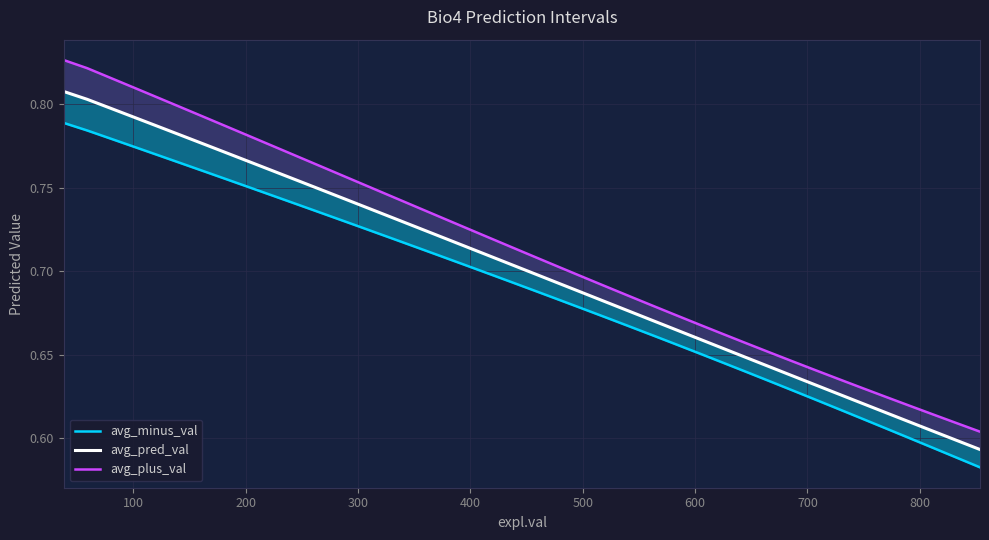

Rank the series by their maximum value, from lowest to highest.

avg_minus_val, avg_pred_val, avg_plus_val